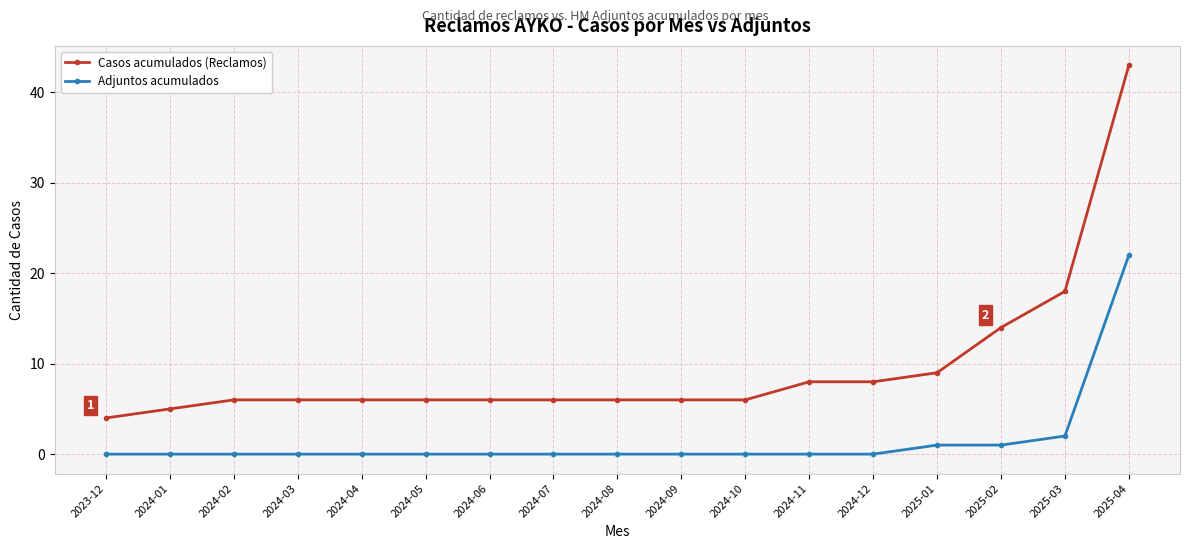

What are all the series names shown in the legend?

Casos acumulados (Reclamos), Adjuntos acumulados